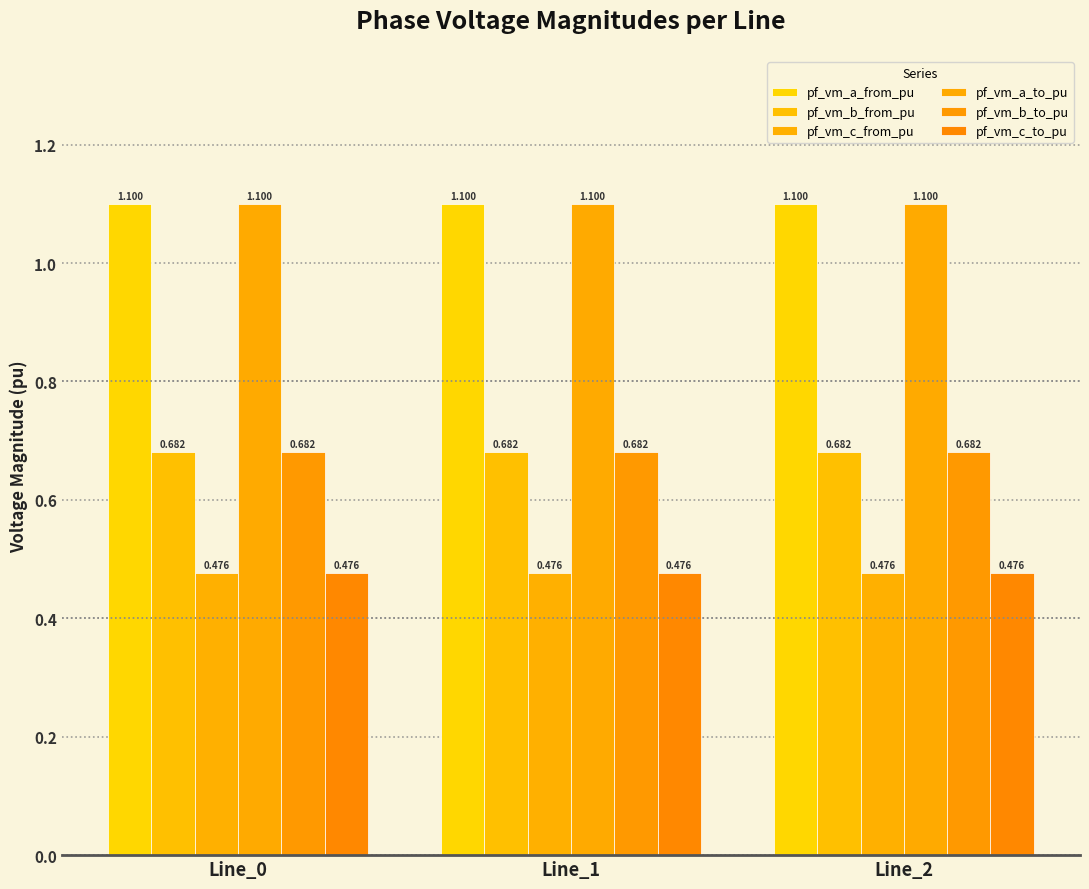

Is the value of pf_vm_c_to_pu at Line_2 greater than the value of pf_vm_c_from_pu at Line_1?

No